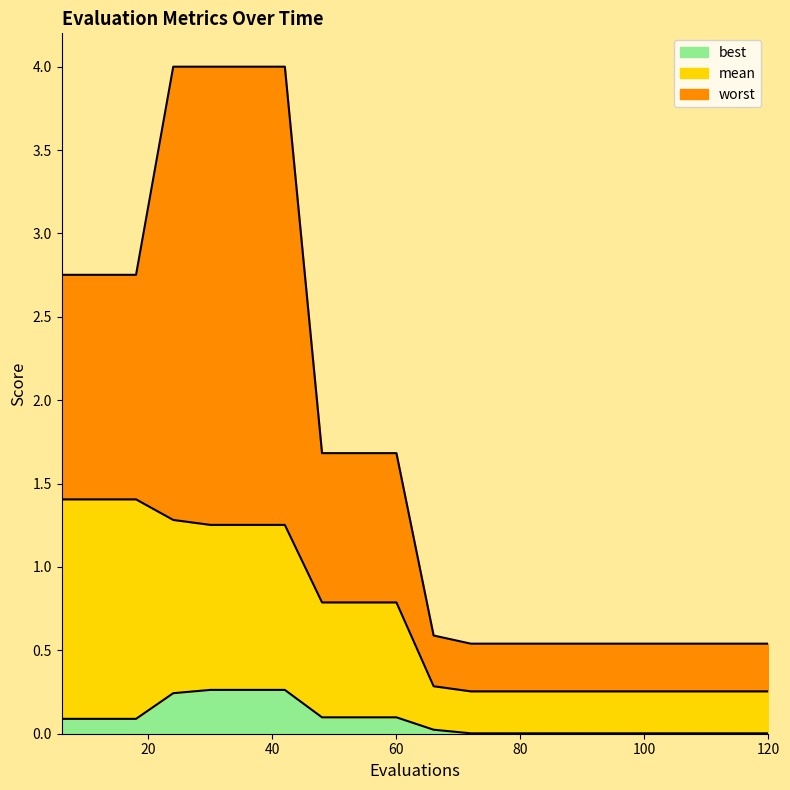

True or false: best has a value of 0.1 at 60.

True